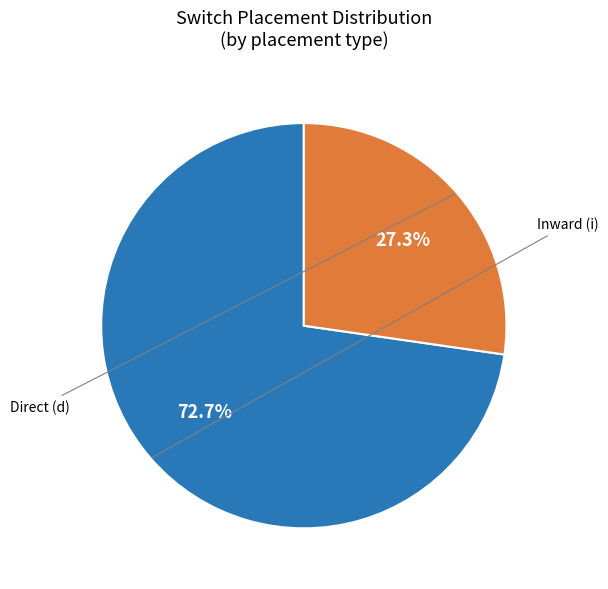

Is there any slice that represents more than half of the pie?

Yes